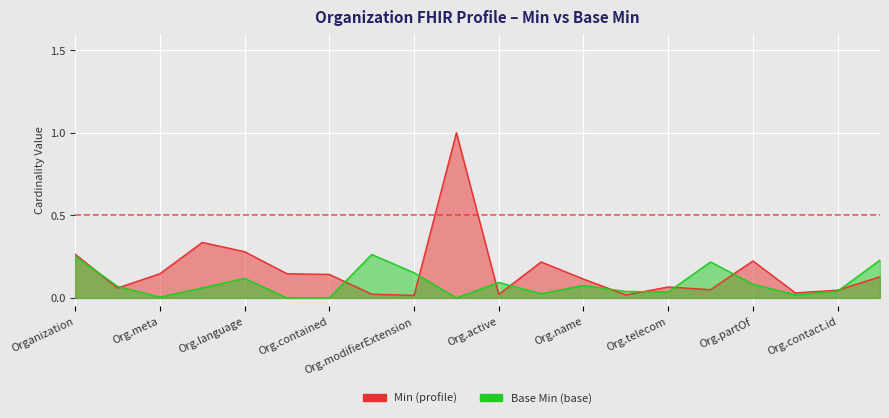

Which series has the largest range (max minus min)?

Min